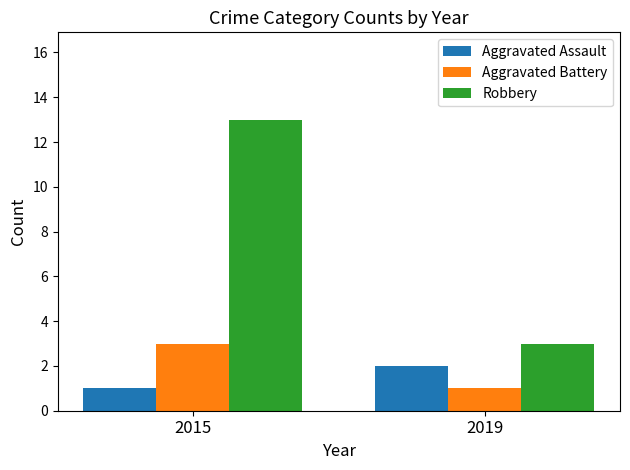

How many categories are shown in the chart?

2